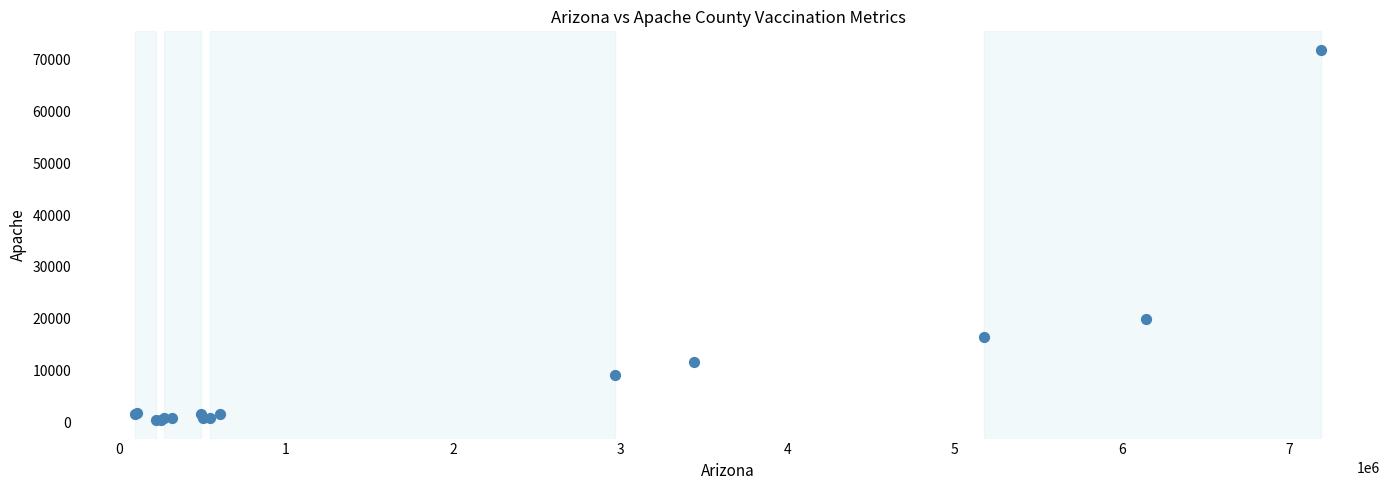

What Y value in the scatter plot is closest to 36166?

20064